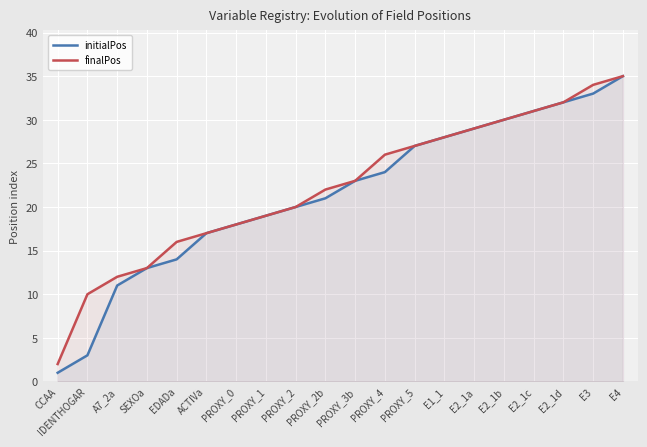

True or false: finalPos has more than 0 points higher than both neighbors.

False